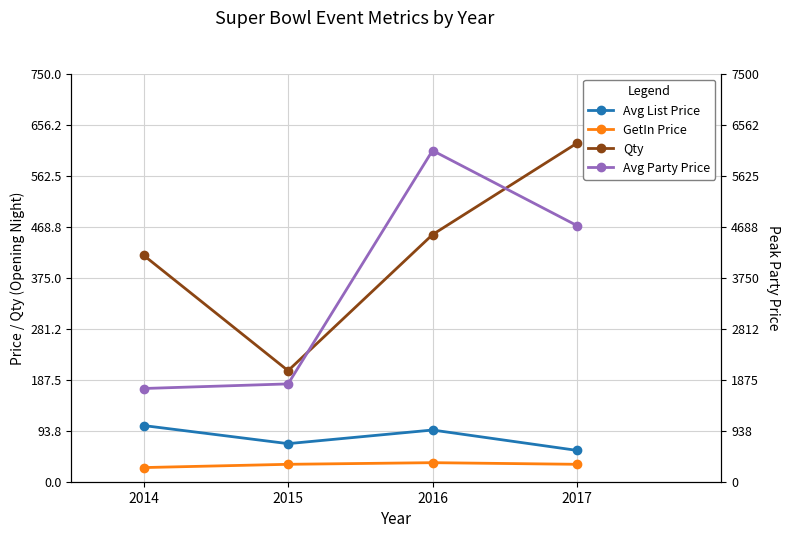

Does the chart have visible grid lines?

Yes